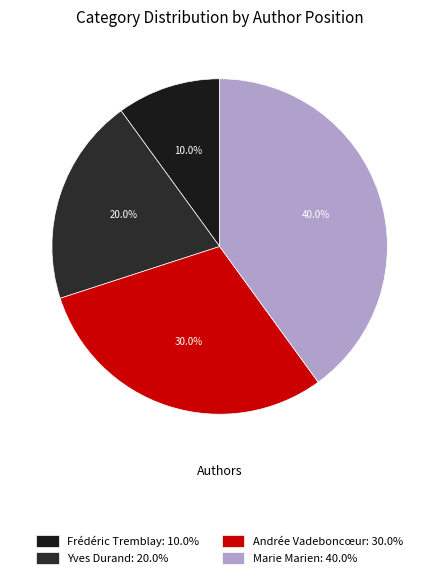

Is it true that Marie Marien is 40% of the pie?

True